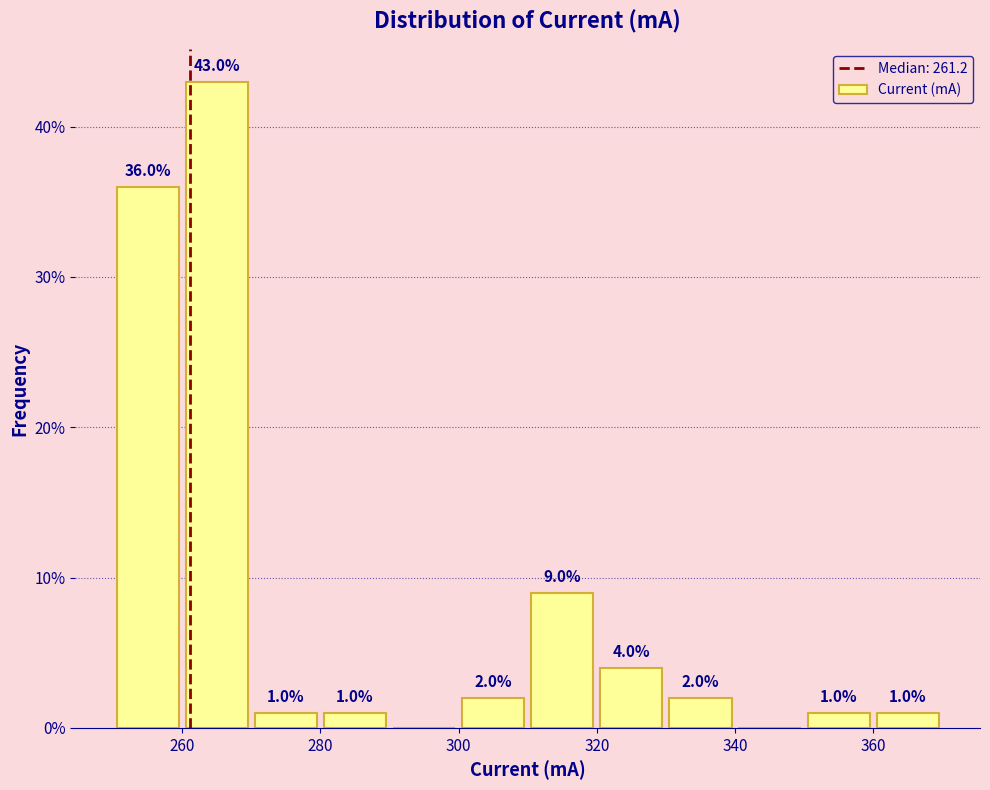

Over which range of the x-axis is the bar tallest?

260 to 270